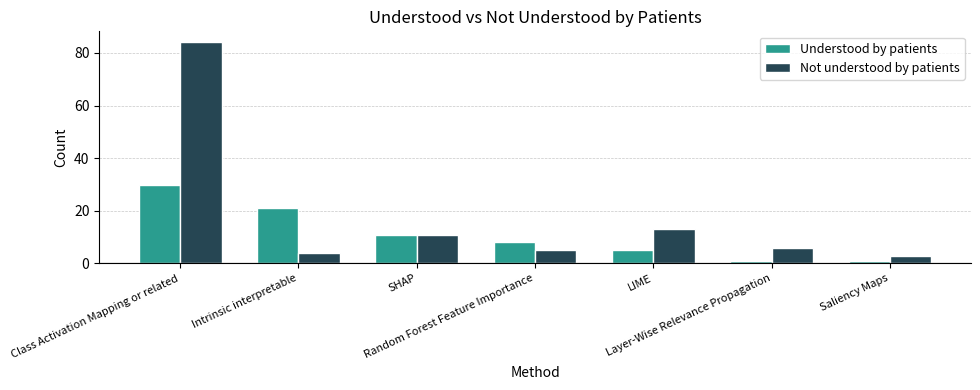

Rank the series by their average value, from highest to lowest.

Not understood by patients, Understood by patients